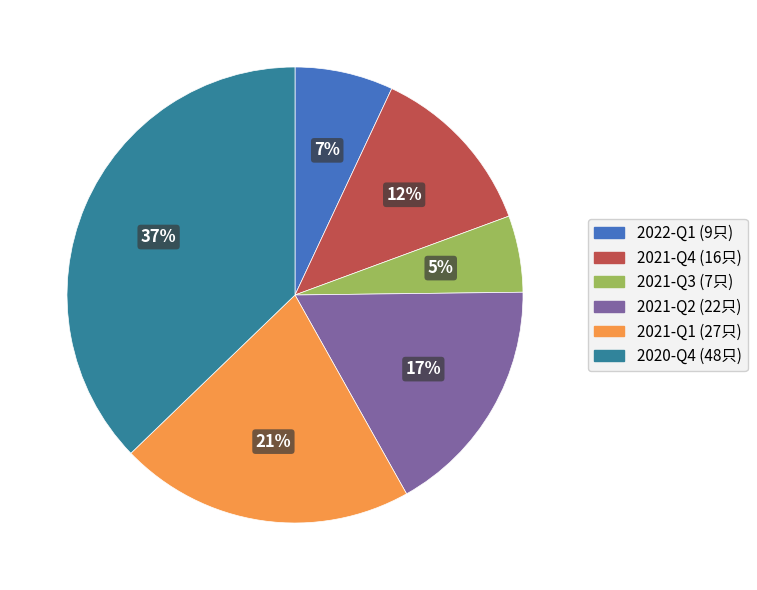

Is it true that 2022-Q1 is 7% of the pie?

True